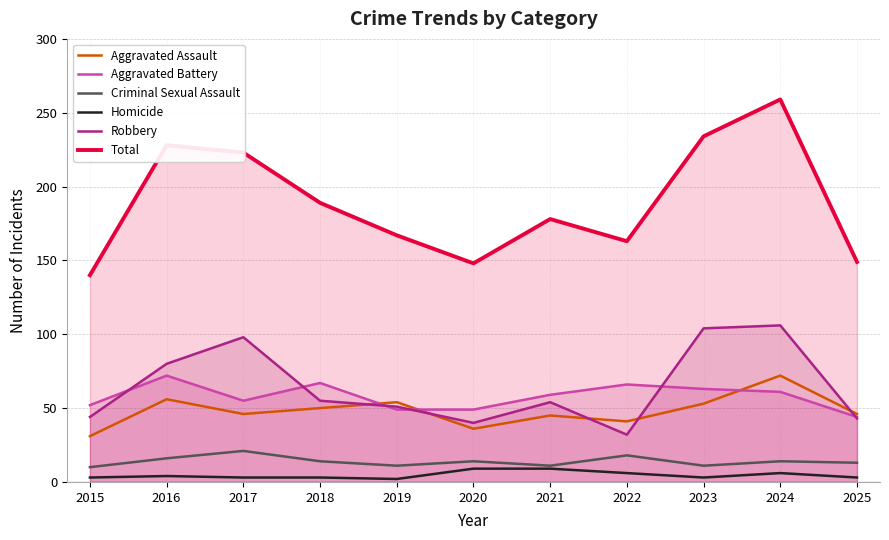

True or false: Total and Robbery cross at least once.

False